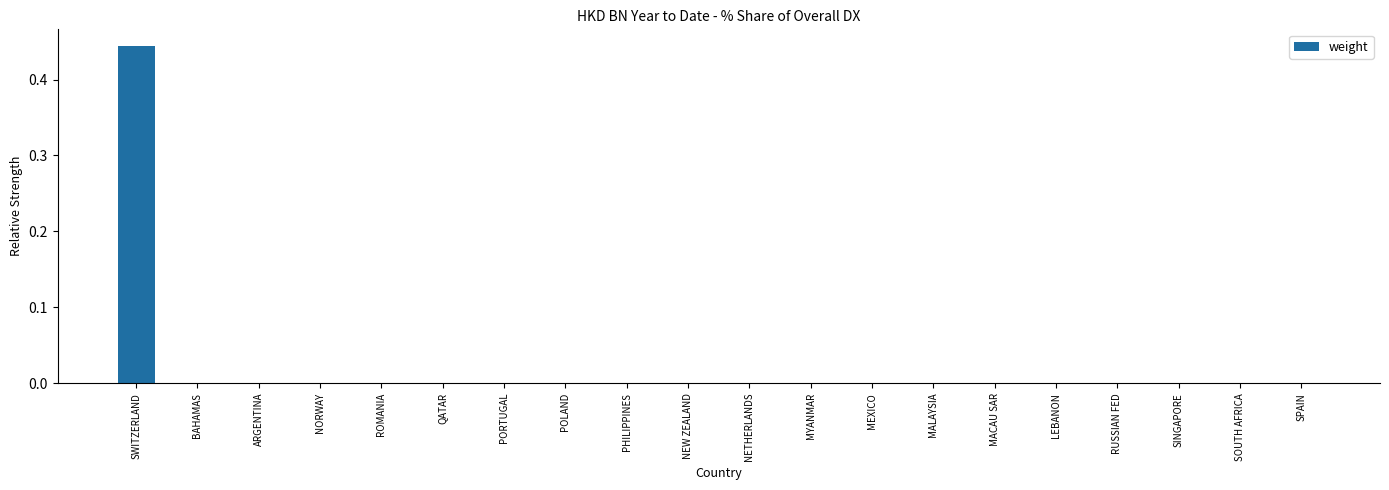

The chart shows a value of 0.2 at ROMANIA. True or false?

False